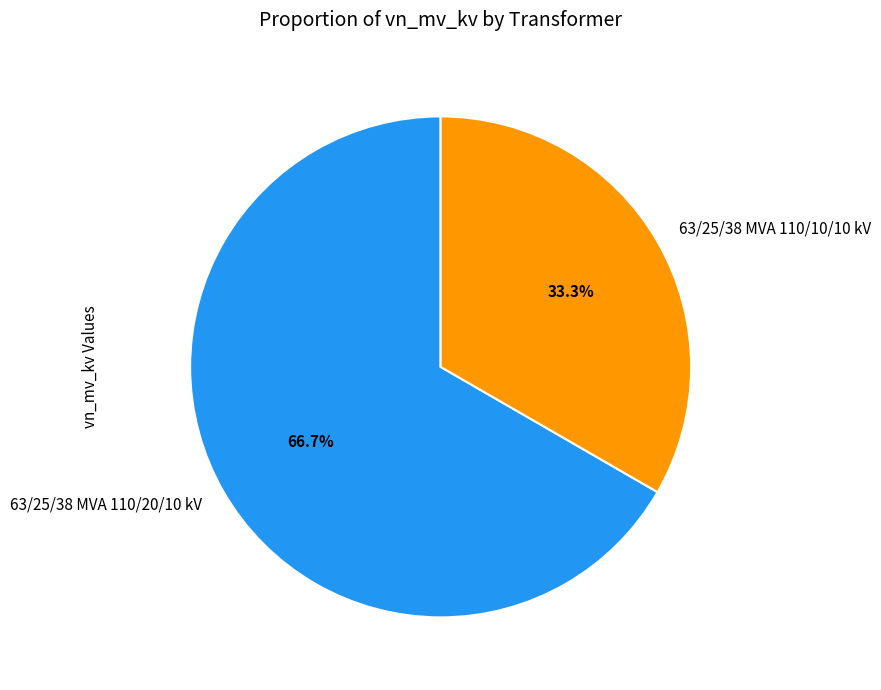

Is it true that 63/25/38 MVA 110/20/10 kV is 77% of the pie?

False